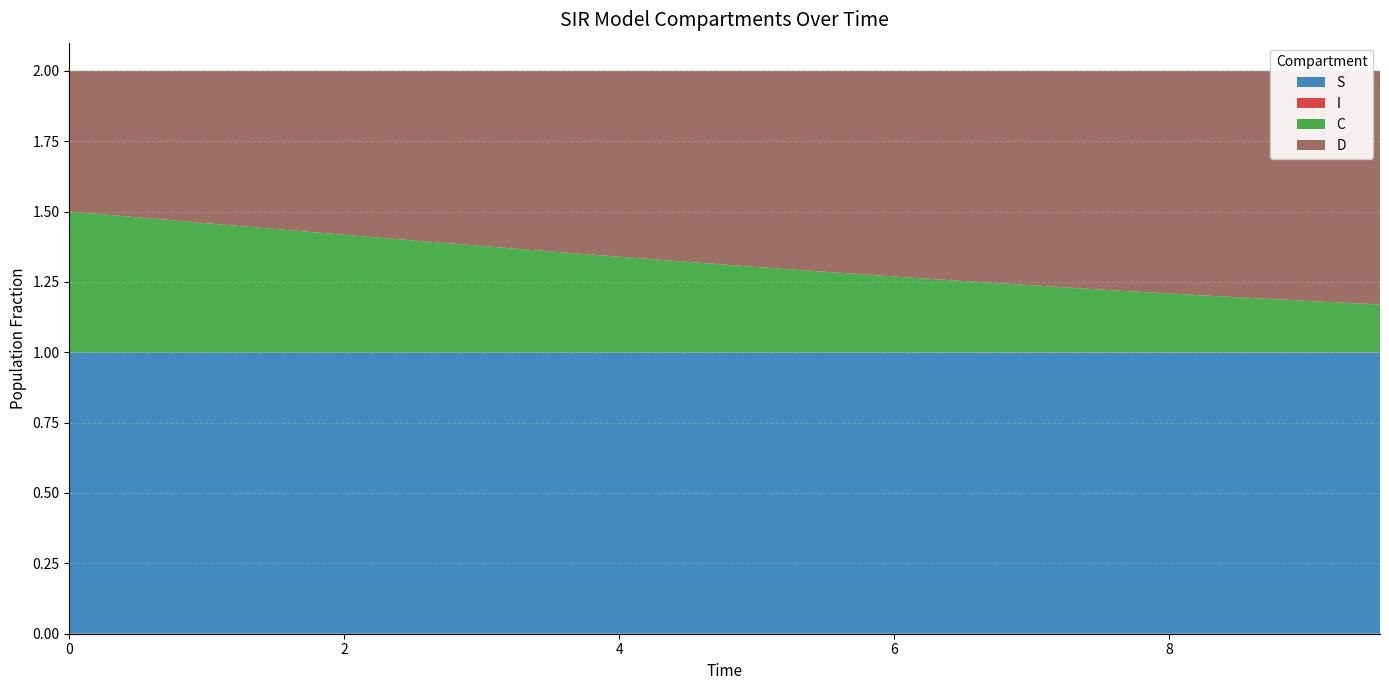

Reading left to right, list all the values displayed in this chart.

S: 0.0=1.0	0.5016722408026756=1.0	1.0033444816053512=1.0	1.5050167224080266=1.0	2.0066889632107023=1.0	2.508361204013378=1.0	3.0100334448160533=1.0	3.511705685618729=1.0	4.013377926421405=1.0	4.51505016722408=1.0	5.016722408026756=1.0	5.518394648829432=1.0	6.020066889632107=1.0	6.521739130434782=1.0	7.023411371237458=1.0	7.525083612040134=1.0	8.02675585284281=1.0	8.528428093645484=1.0	9.03010033444816=1.0	9.531772575250836=1.0
I: 0.0=0.0	0.5016722408026756=0.0	1.0033444816053512=0.0	1.5050167224080266=0.0	2.0066889632107023=0.0	2.508361204013378=0.0	3.0100334448160533=0.0	3.511705685618729=0.0	4.013377926421405=0.0	4.51505016722408=0.0	5.016722408026756=0.0	5.518394648829432=0.0	6.020066889632107=0.0	6.521739130434782=0.0	7.023411371237458=0.0	7.525083612040134=0.0	8.02675585284281=0.0	8.528428093645484=0.0	9.03010033444816=0.0	9.531772575250836=0.0
C: 0.0=0.5	0.5016722408026756=0.5	1.0033444816053512=0.5	1.5050167224080266=0.4	2.0066889632107023=0.4	2.508361204013378=0.4	3.0100334448160533=0.4	3.511705685618729=0.4	4.013377926421405=0.3	4.51505016722408=0.3	5.016722408026756=0.3	5.518394648829432=0.3	6.020066889632107=0.3	6.521739130434782=0.3	7.023411371237458=0.2	7.525083612040134=0.2	8.02675585284281=0.2	8.528428093645484=0.2	9.03010033444816=0.2	9.531772575250836=0.2
D: 0.0=0.5	0.5016722408026756=0.5	1.0033444816053512=0.5	1.5050167224080266=0.6	2.0066889632107023=0.6	2.508361204013378=0.6	3.0100334448160533=0.6	3.511705685618729=0.6	4.013377926421405=0.7	4.51505016722408=0.7	5.016722408026756=0.7	5.518394648829432=0.7	6.020066889632107=0.7	6.521739130434782=0.7	7.023411371237458=0.8	7.525083612040134=0.8	8.02675585284281=0.8	8.528428093645484=0.8	9.03010033444816=0.8	9.531772575250836=0.8